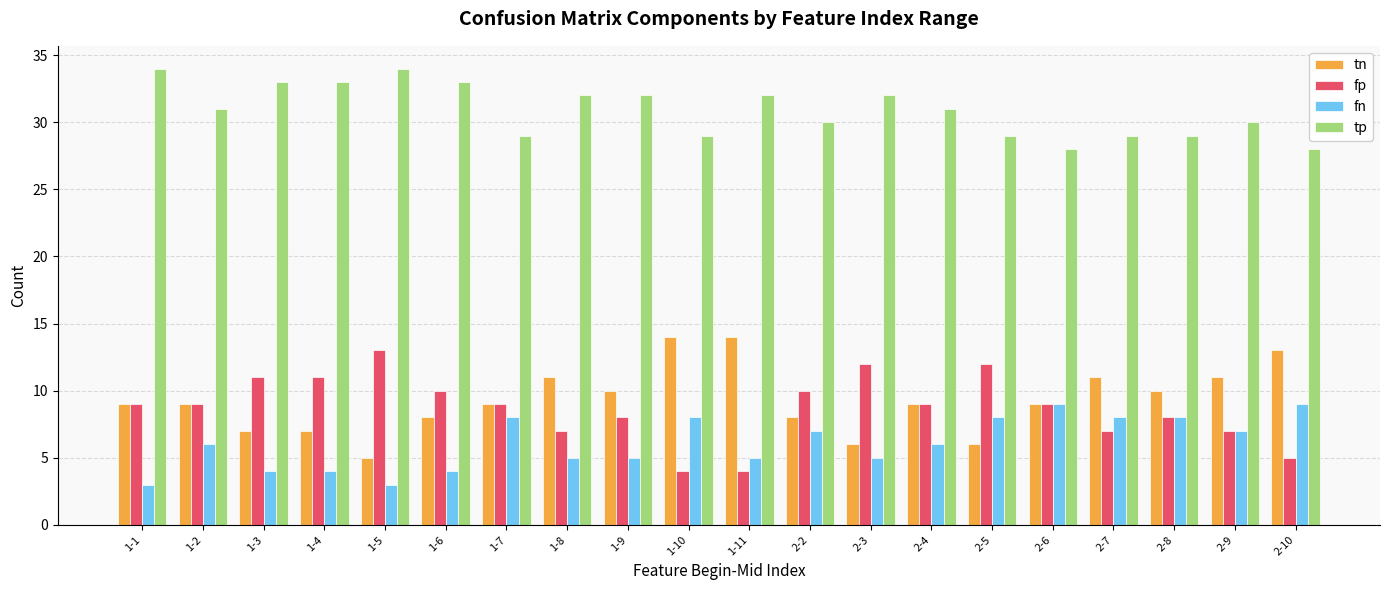

What is the spread (max minus min) of values at 1-10?

25